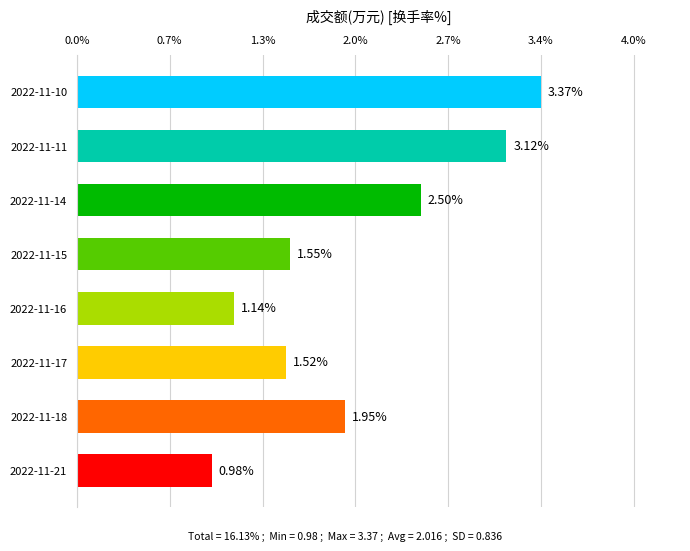

Are the bars horizontal?

Yes